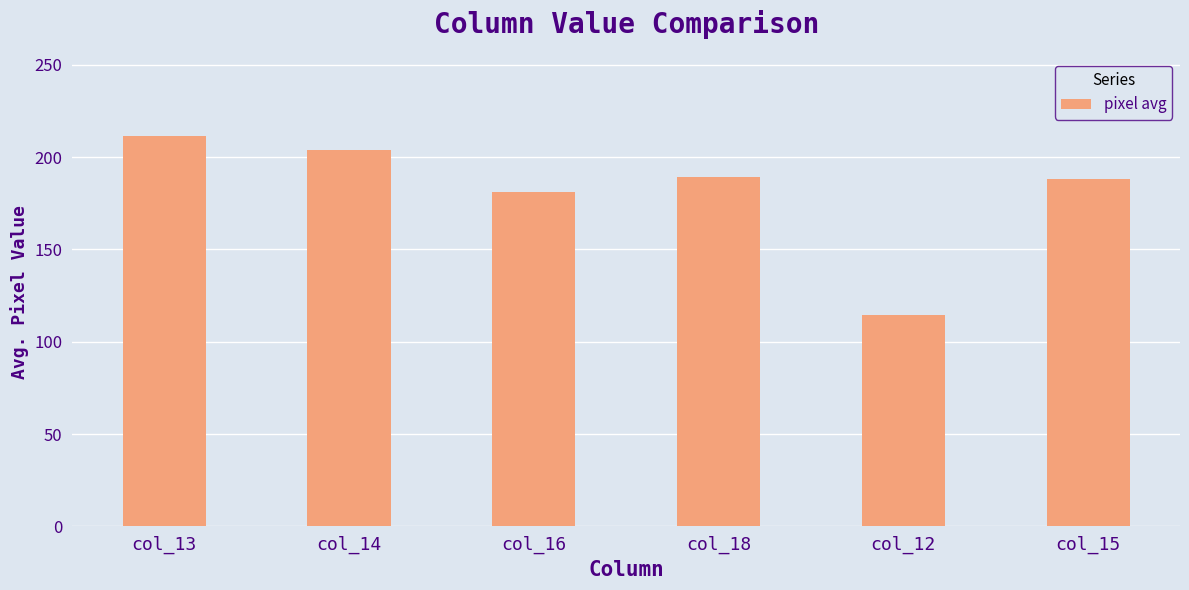

What is the ratio of the value at col_14 to the value at col_16?

1.1